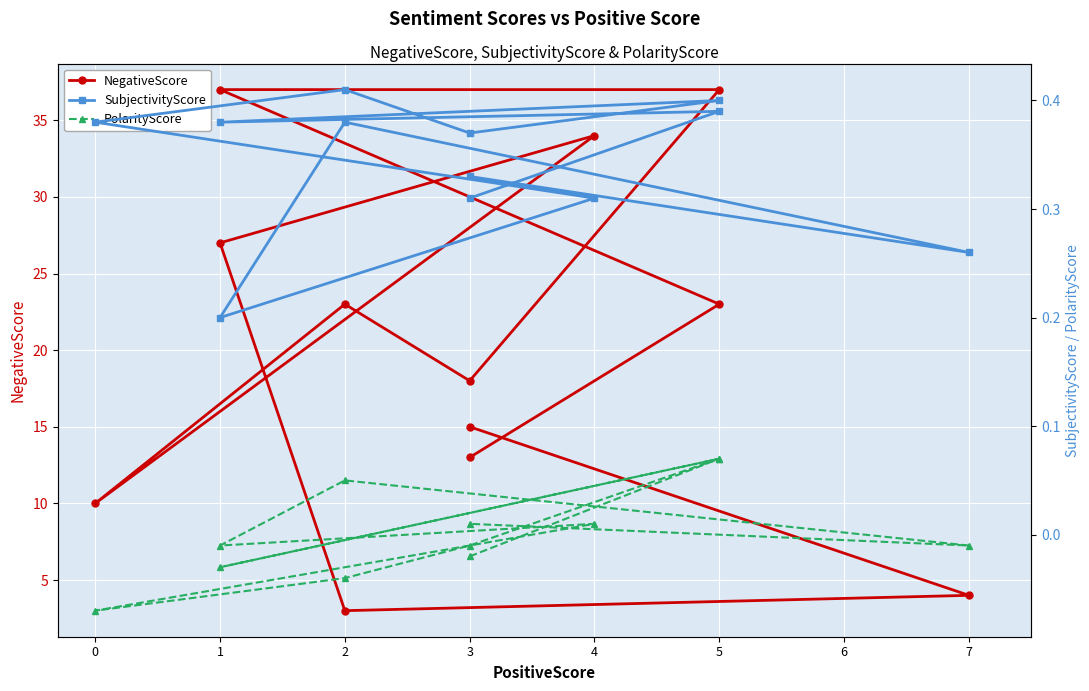

How many positive values does the PolarityScore series have?

5